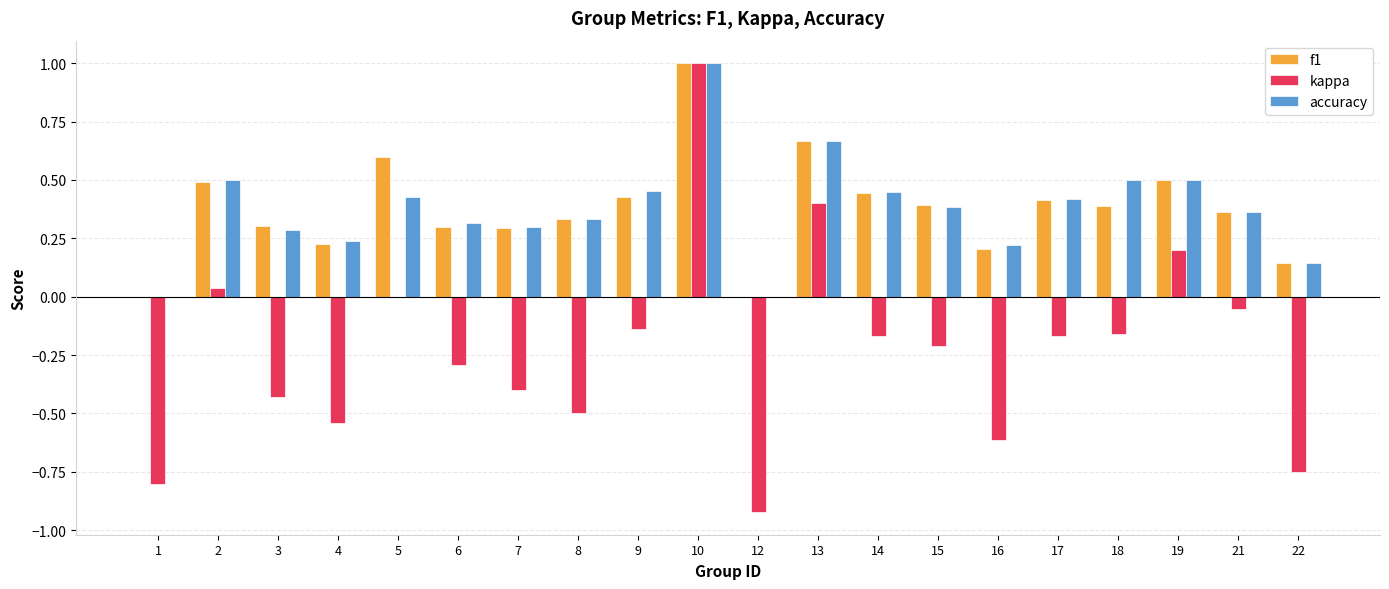

The f1 series shows 1.0 at 13. True or false?

False